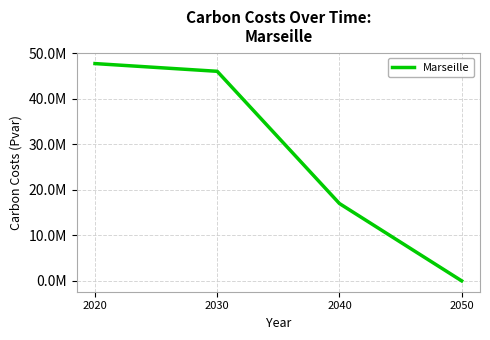

Rank the categories by value from highest to lowest.

2020, 2030, 2040, 2050